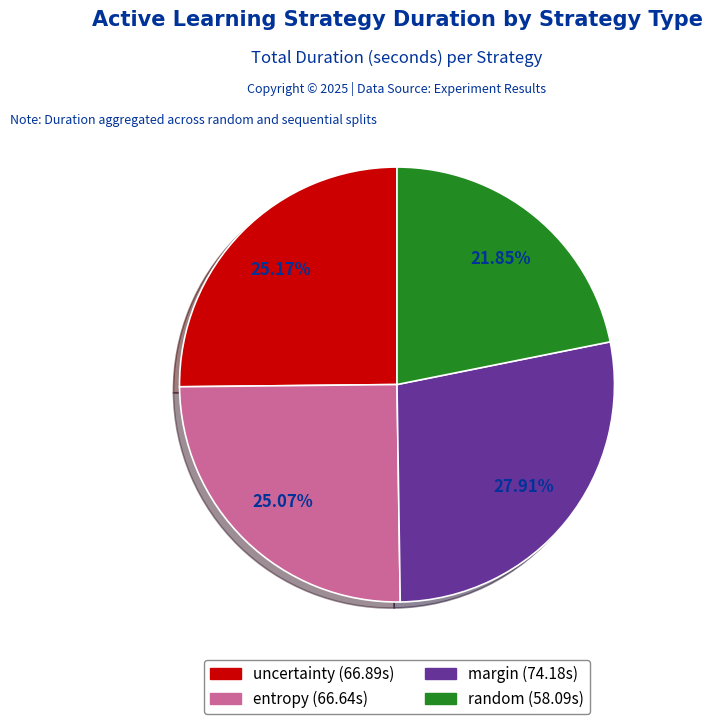

Is it true that entropy is 34% of the pie?

False